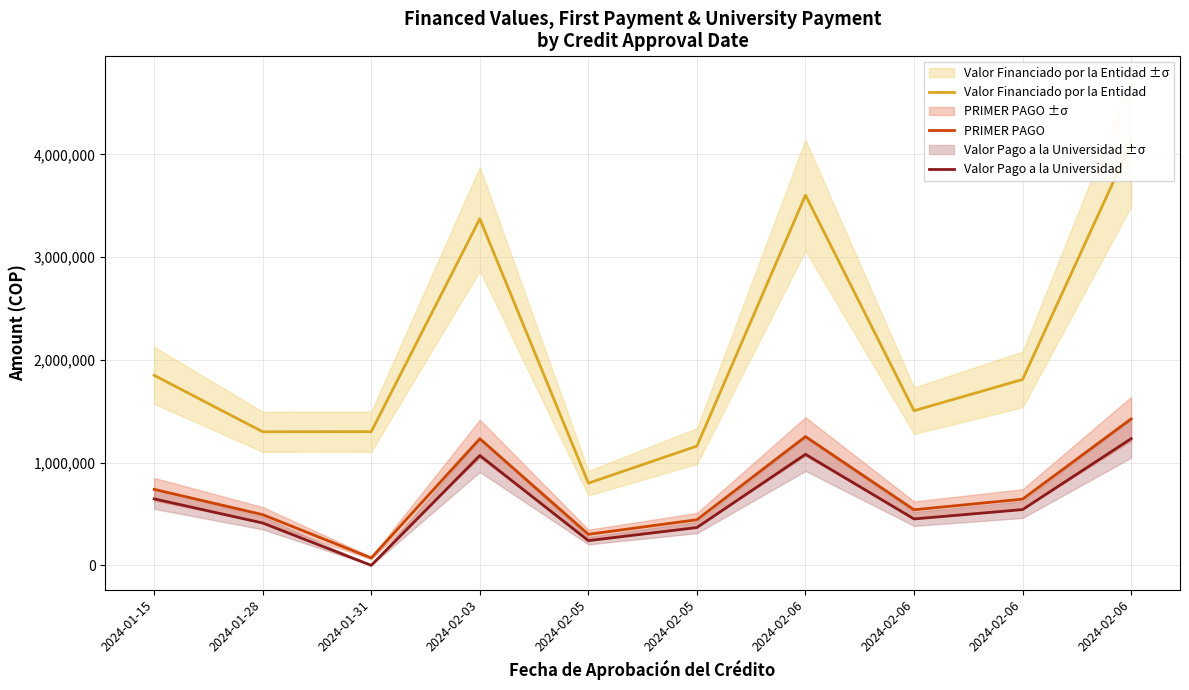

How many data points in Valor Pago a la Universidad are above 542699?

4